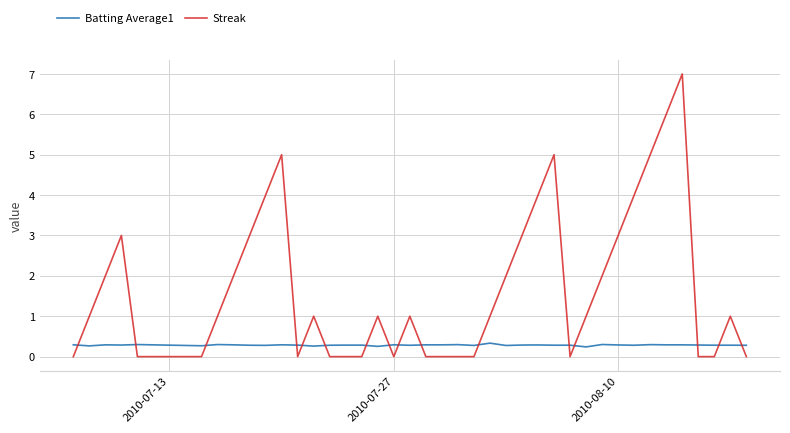

What is the greatest value displayed?

7.0